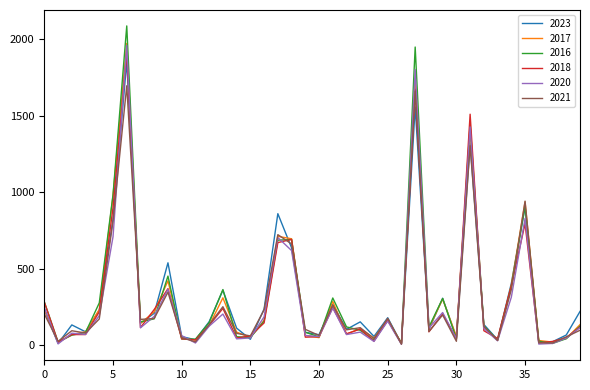

What is the maximum value for 2021?

1695